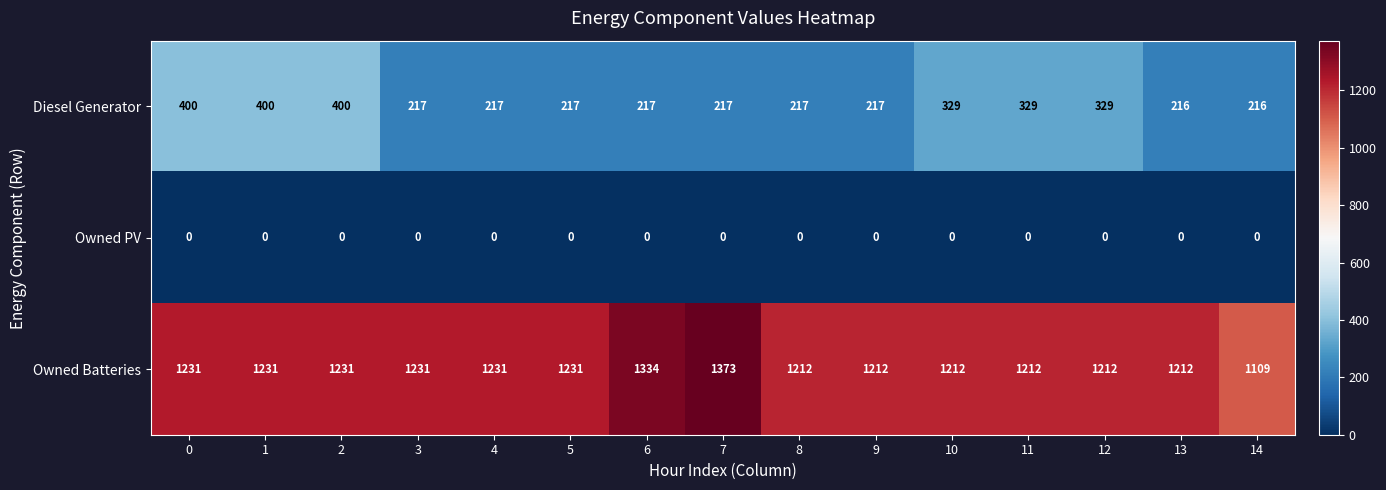

Which series changed the most between 2 and 4?

Diesel Generator